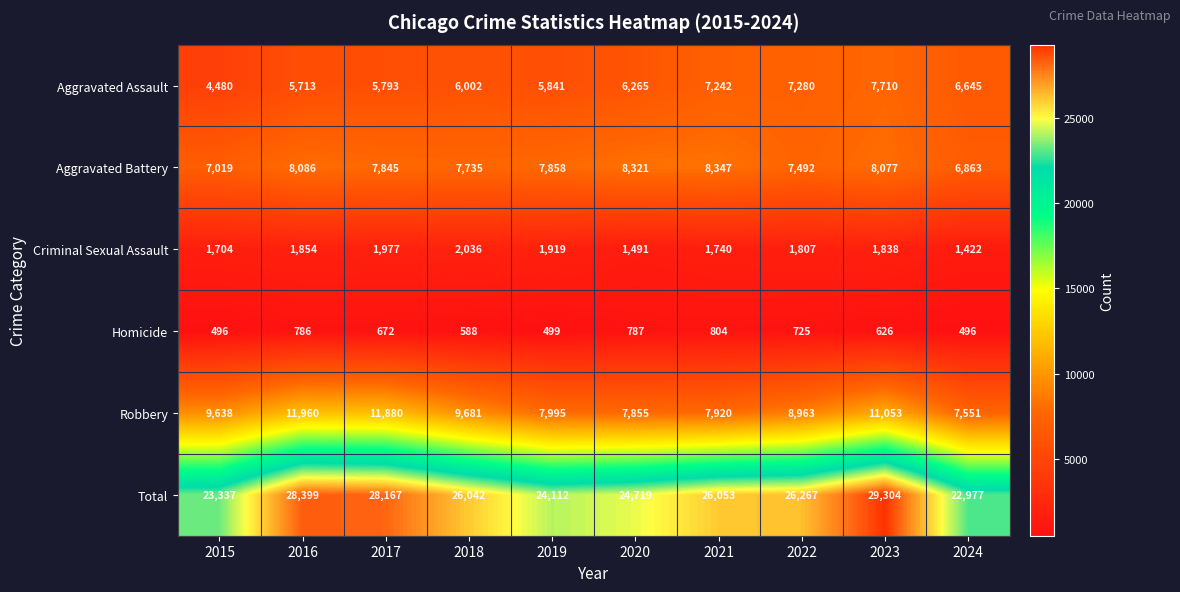

At which category is the sum across all series the highest?

2023